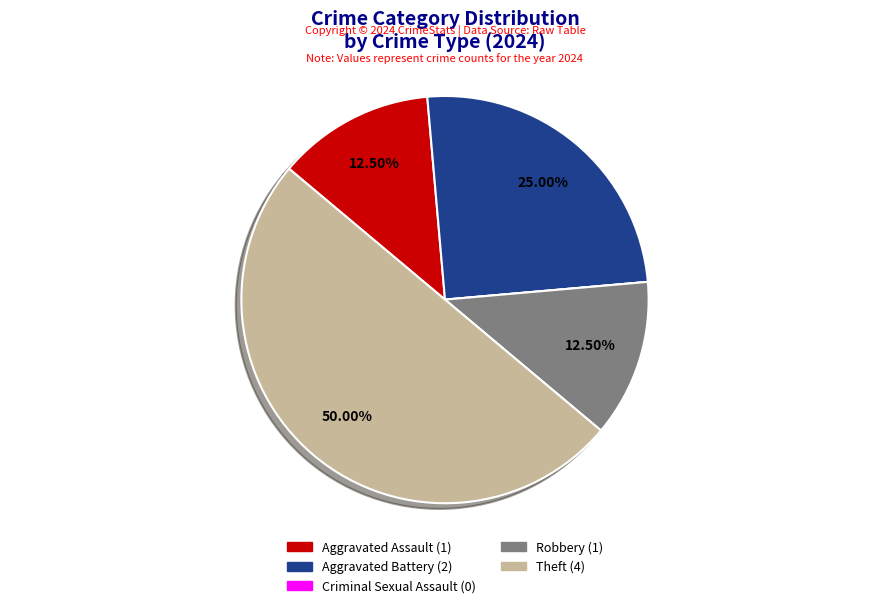

Which has a higher value, Aggravated Battery or Aggravated Assault?

Aggravated Battery